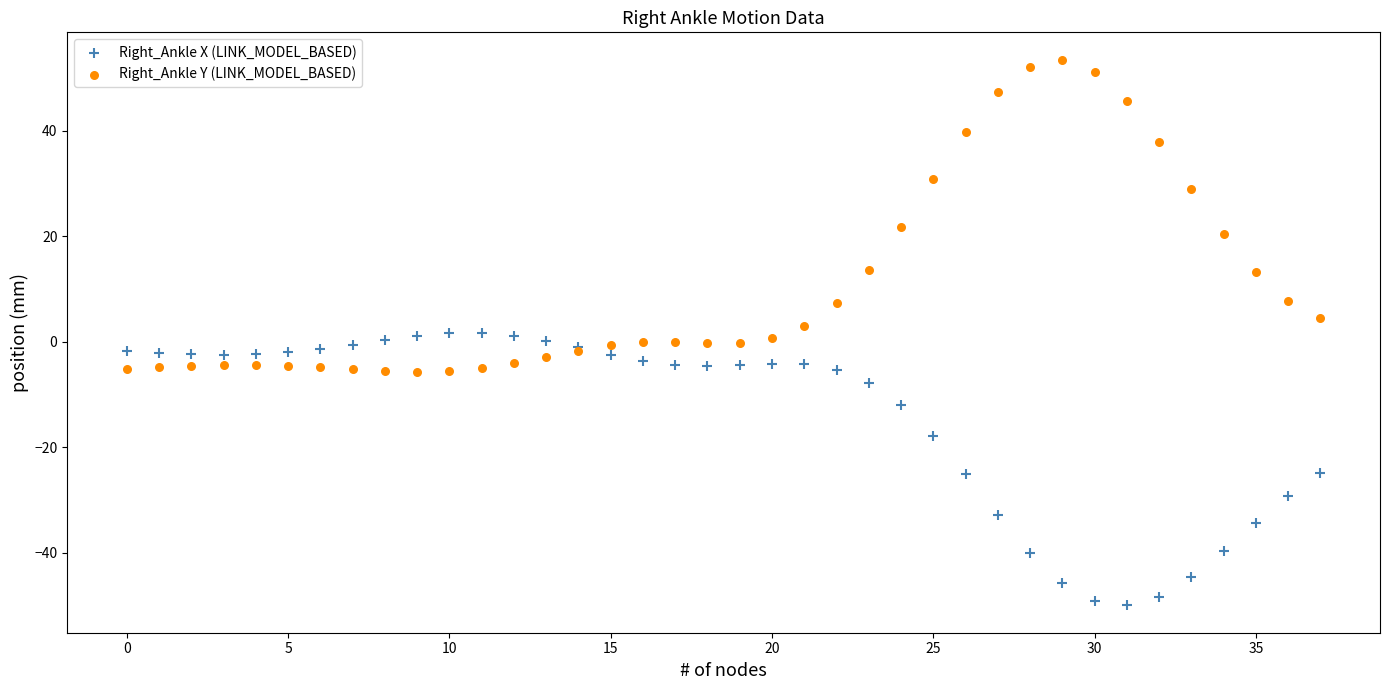

In the Right_Ankle Y (LINK_MODEL_BASED) series, what Y value is closest to 23?

21.7